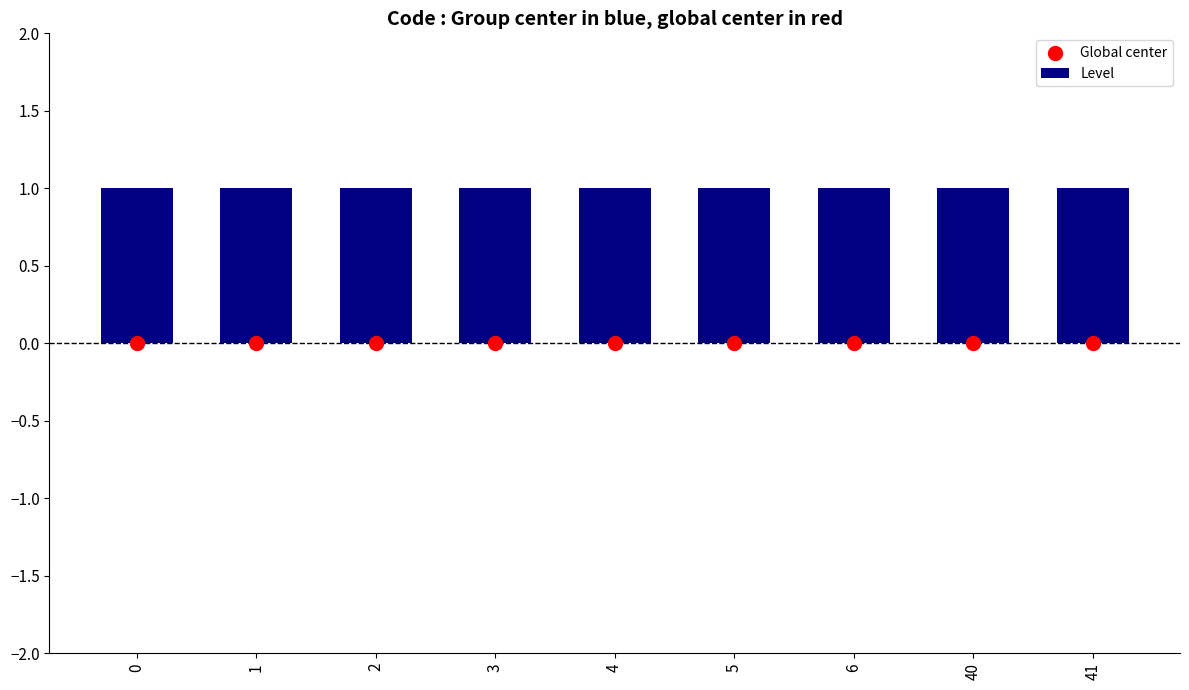

What are all the series names shown in the legend?

Level, Global center